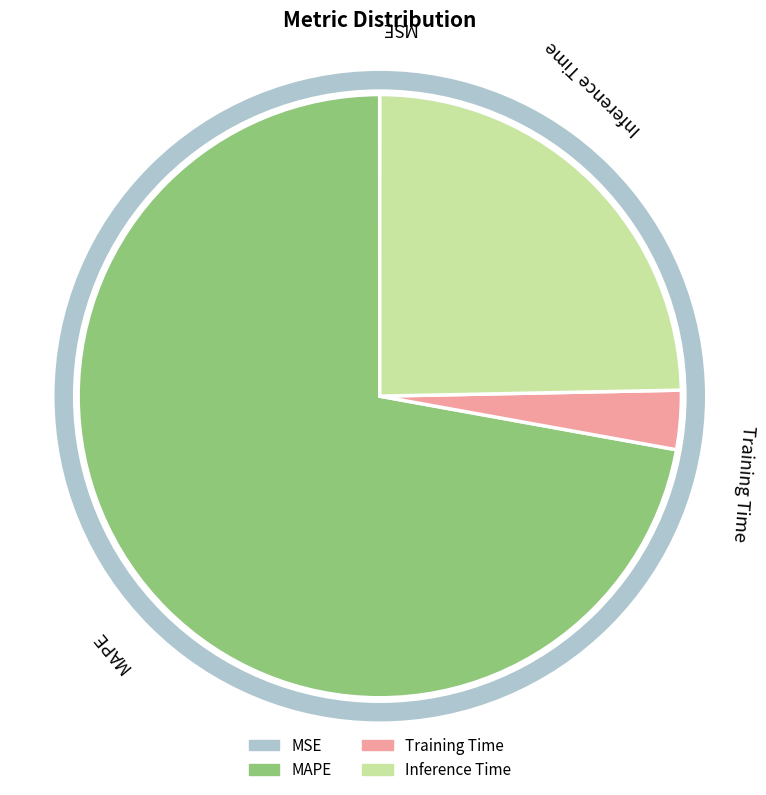

What is the largest slice in the pie chart?

MAPE